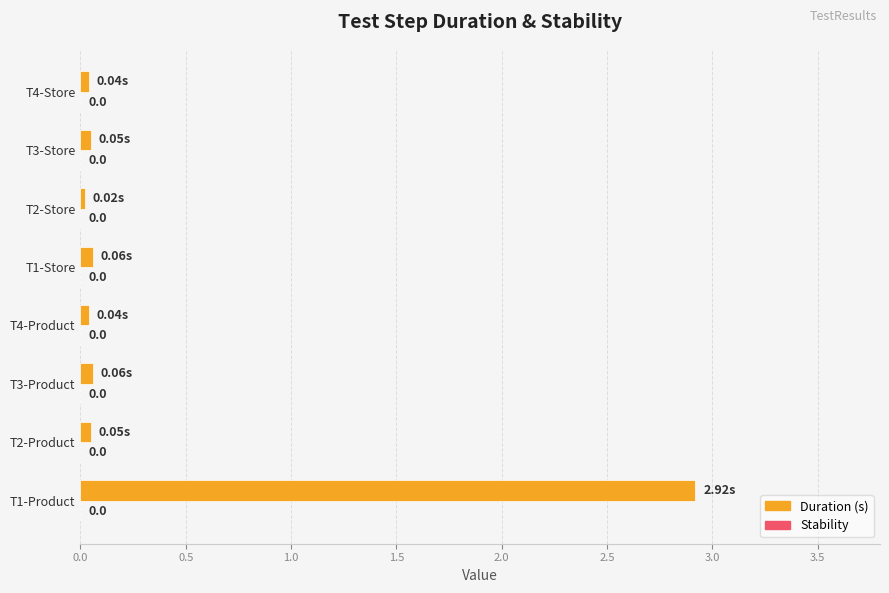

Does the chart contain any negative values?

No